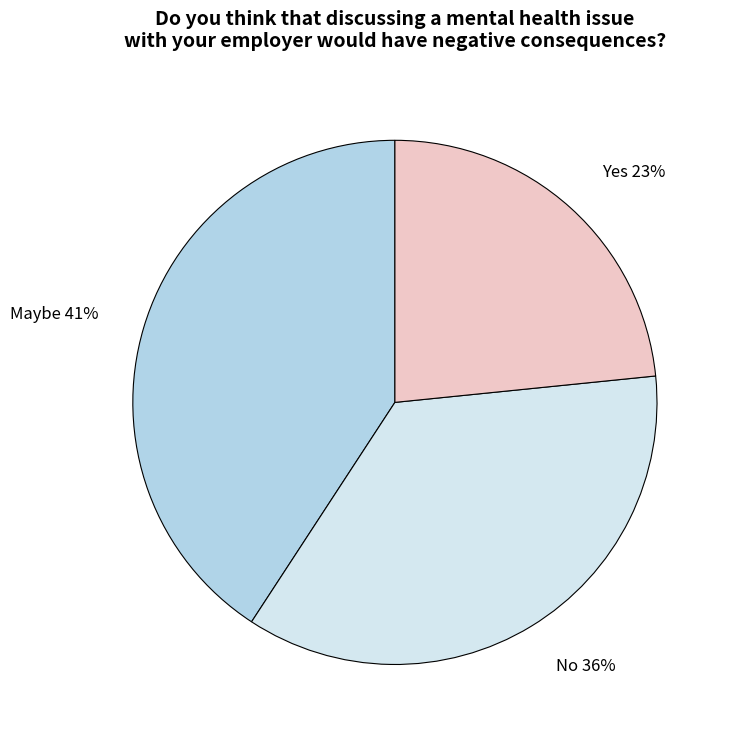

Does Maybe account for over 50% of the chart?

No